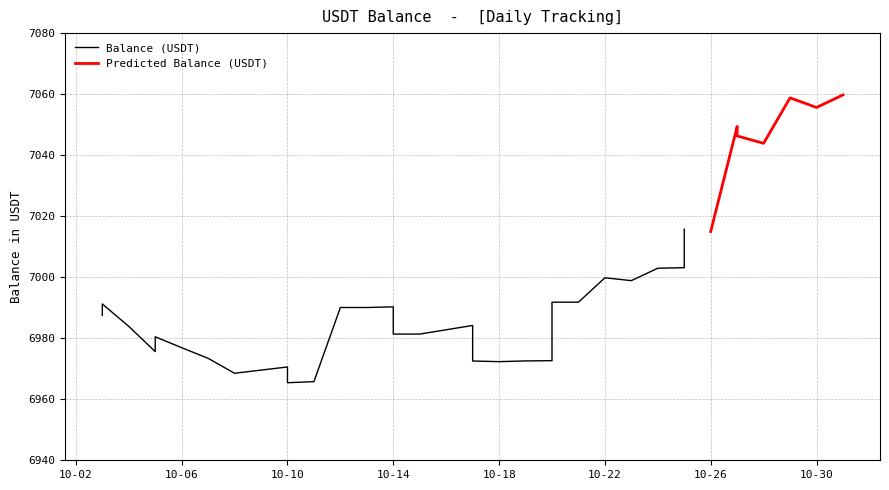

True or false: the data shows 12282.7 at 2022-10-11.

False